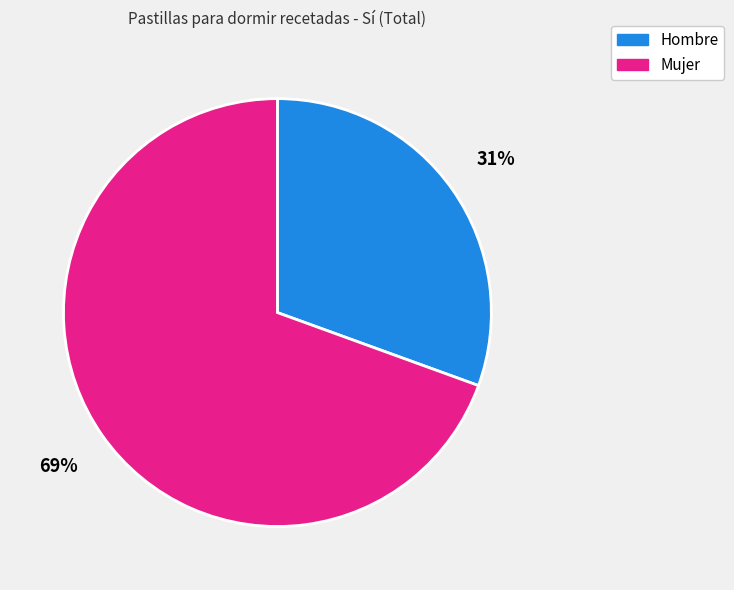

What percentage is the Hombre slice, to the nearest percent?

31%